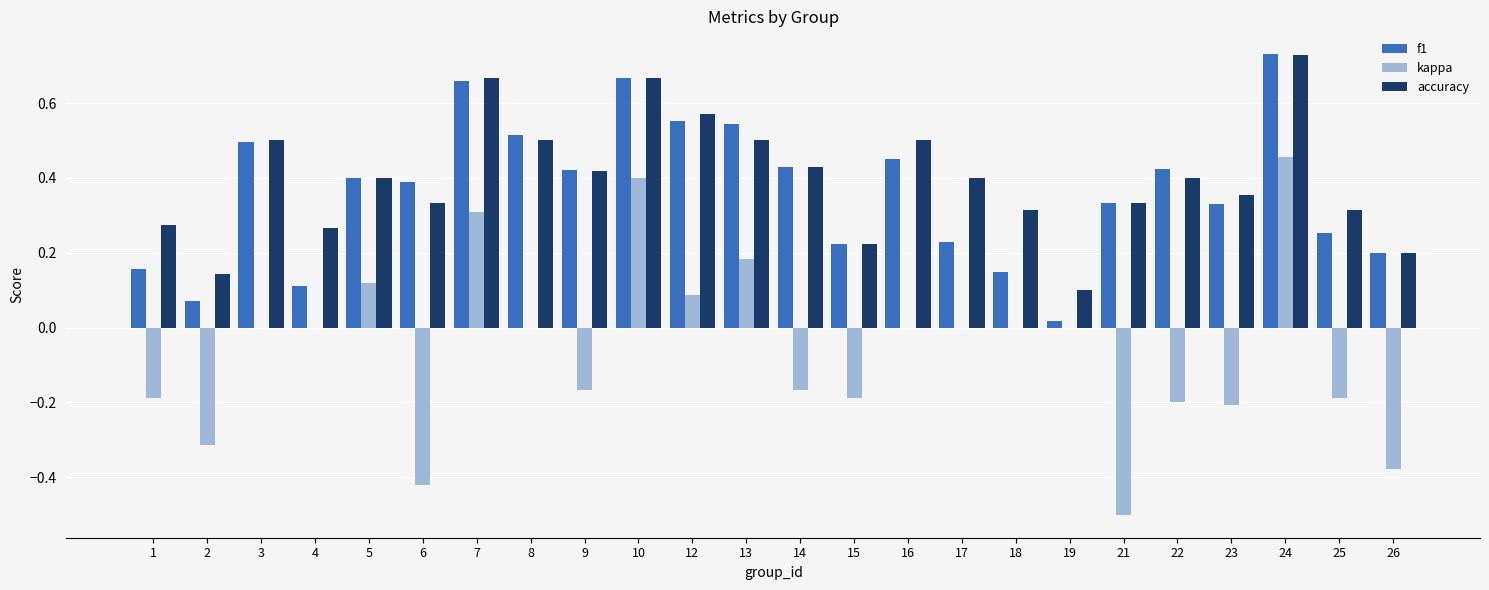

How many distinct data groups are displayed?

3